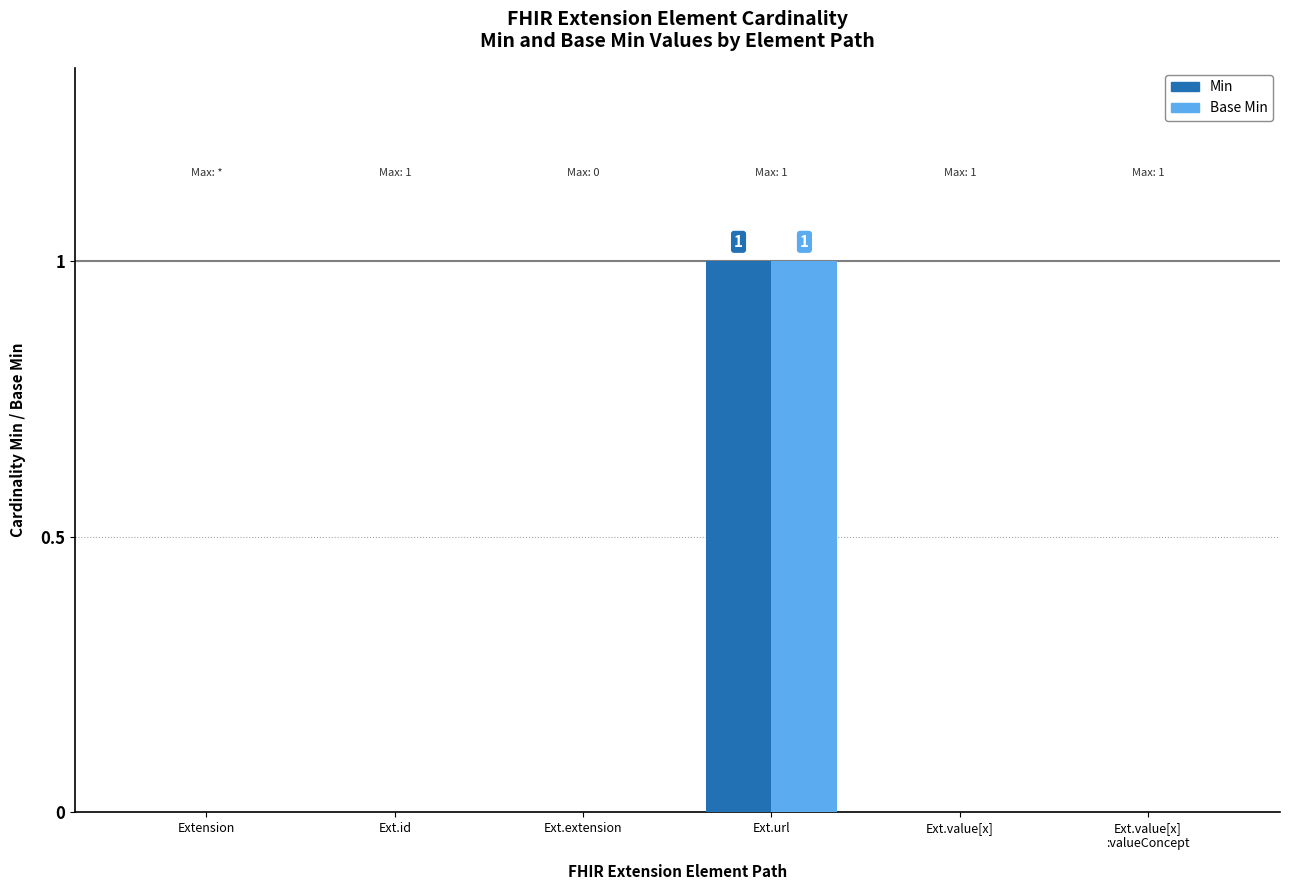

How many groups of bars are there?

6